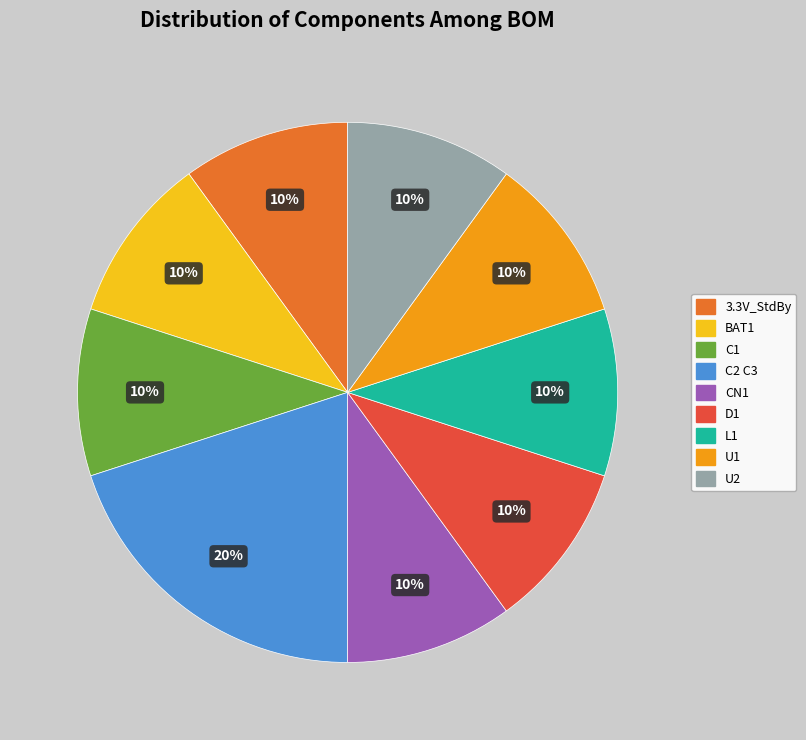

Does U2 account for over 50% of the chart?

No